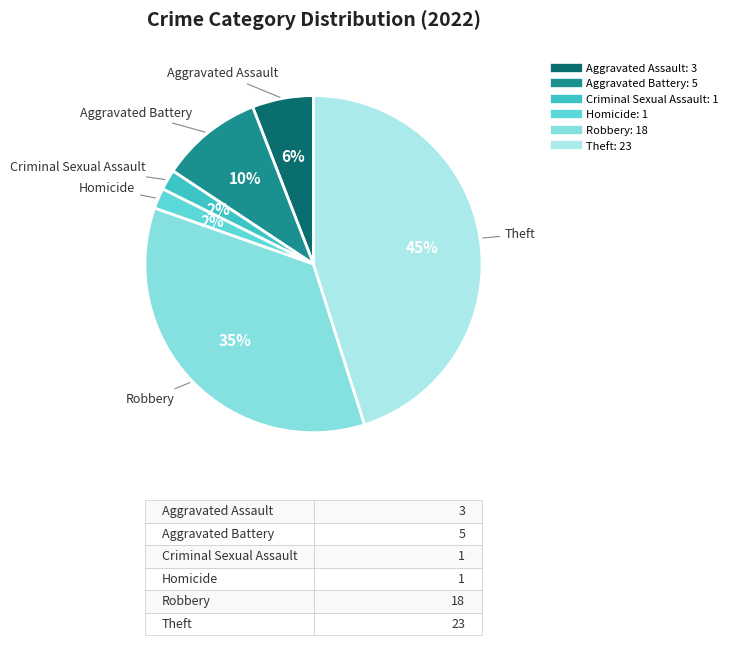

How many segments does this pie chart have?

6